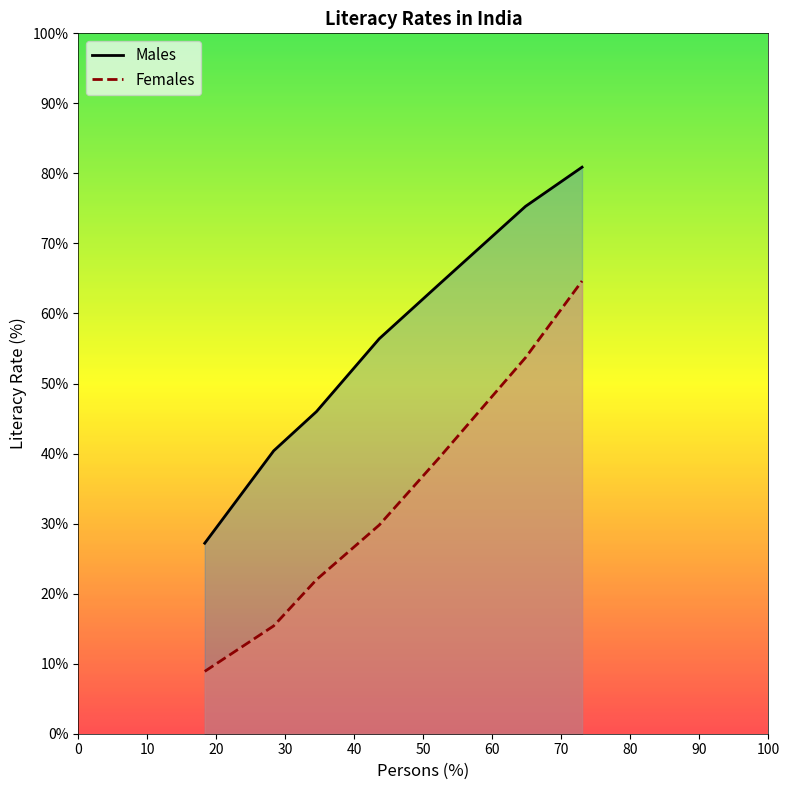

What is the difference between the maximum and minimum values in the Females series?

55.7